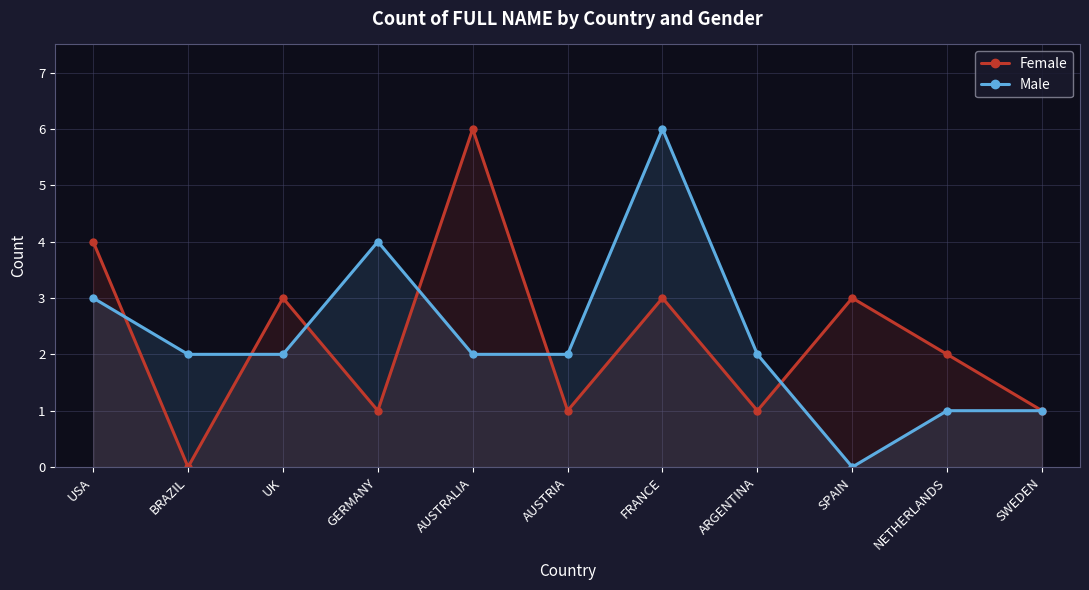

What is the difference between the Male values at ARGENTINA and NETHERLANDS?

1